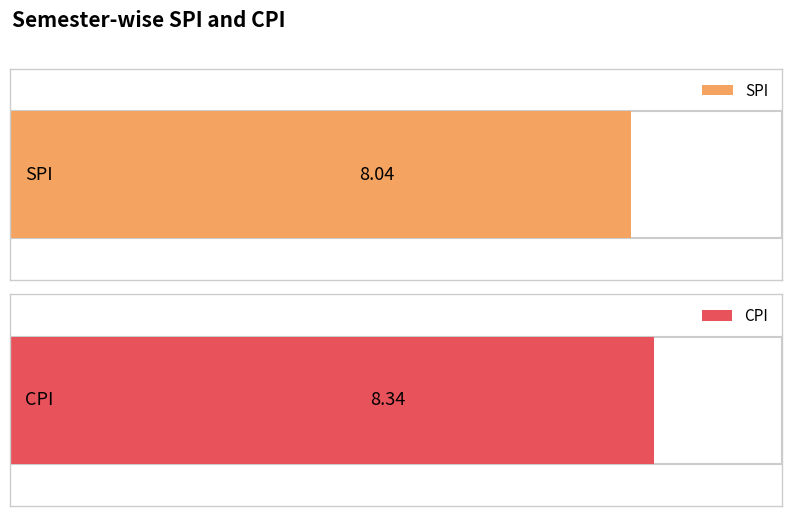

Rank the series by their average value, from highest to lowest.

CPI, SPI